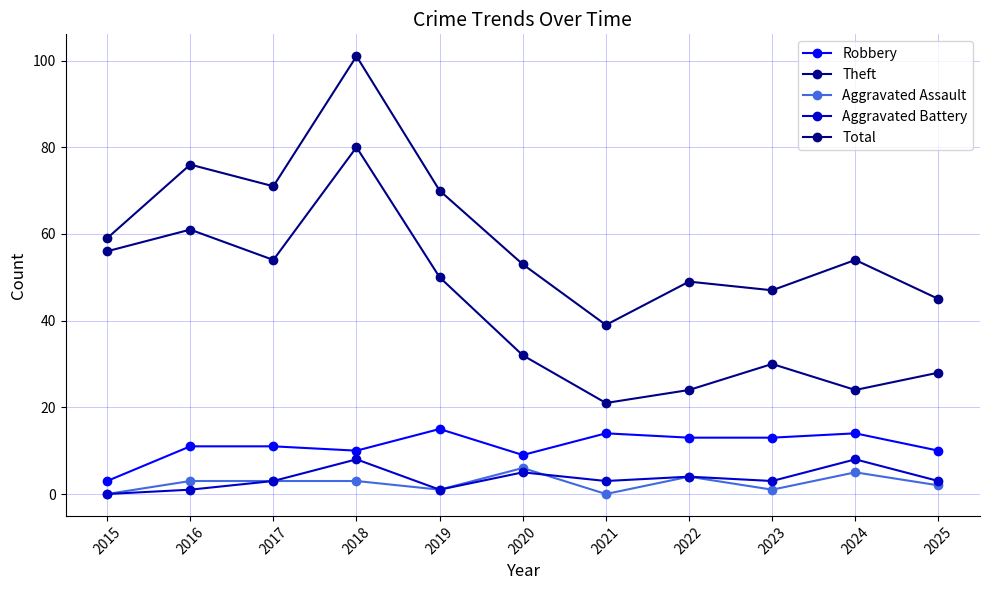

True or false: Total and Aggravated Assault cross at least once.

False